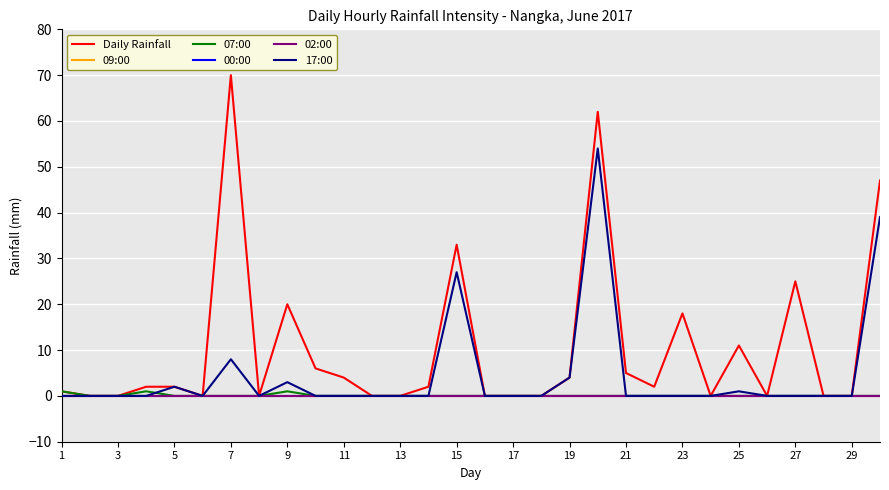

True or false: Daily Rainfall and 07:00 intersect in this chart.

False